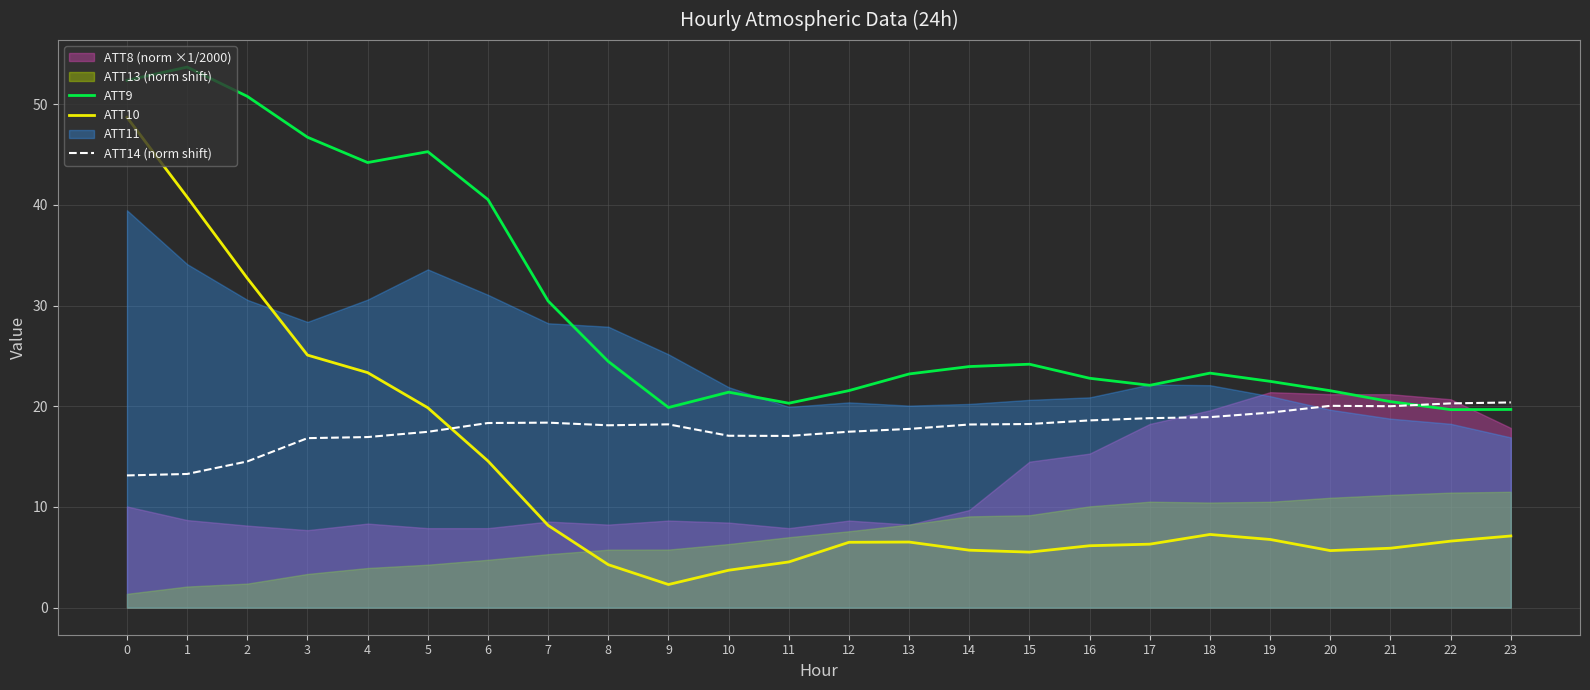

What is the difference between the ATT9 values at 4 and 0?

8.2